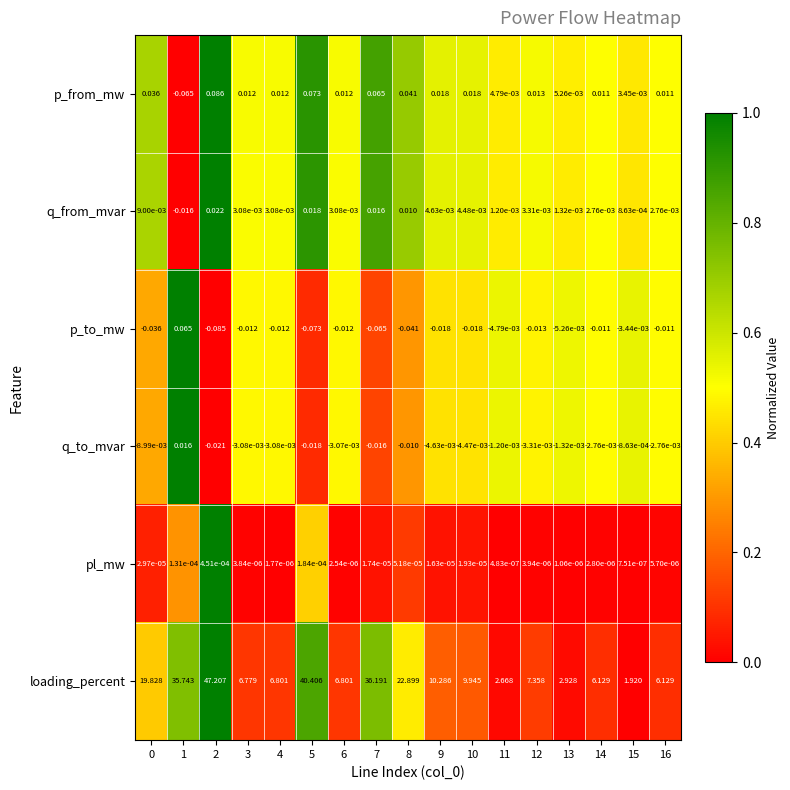

Which series changed the most between 3 and 13?

loading_percent